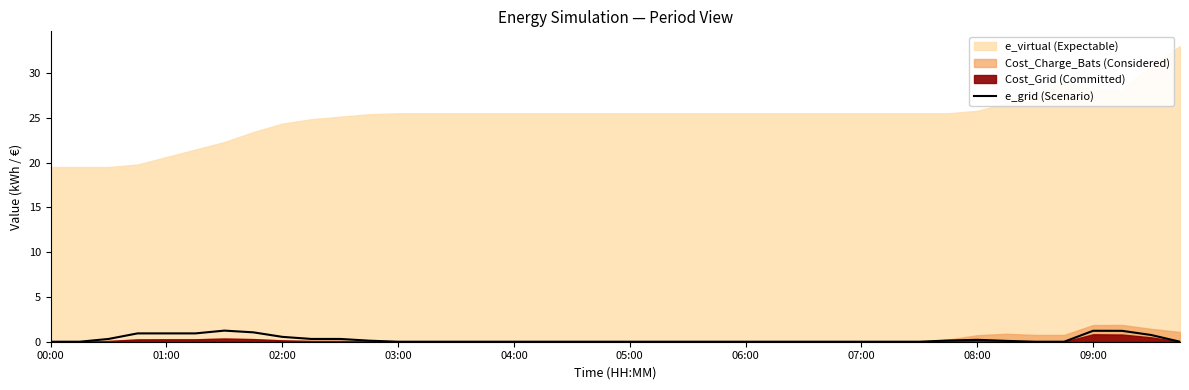

What is the average value?

0.3